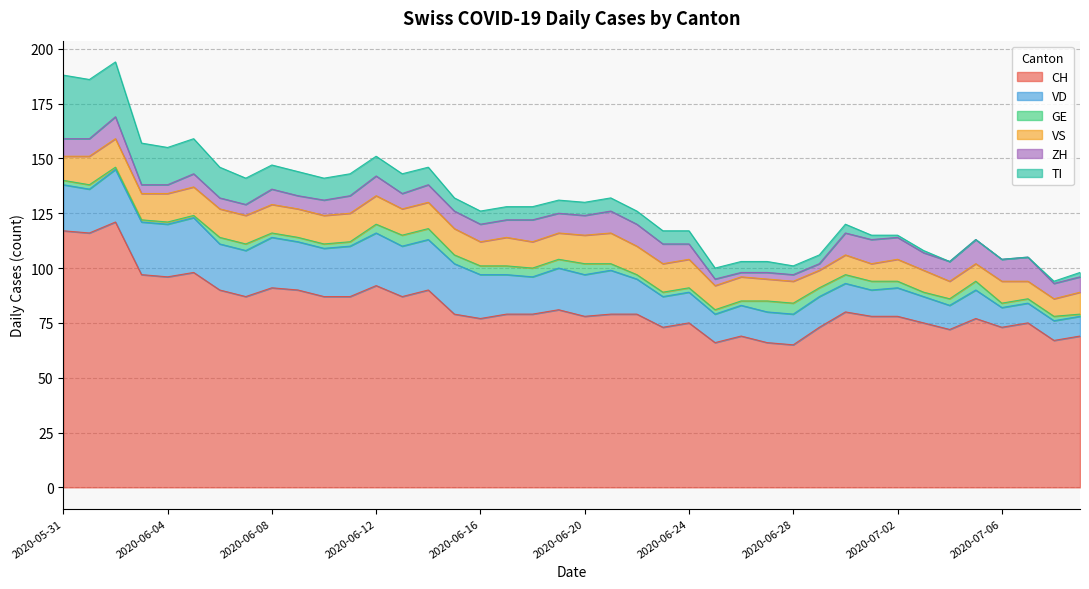

Between 2020-06-17 and 2020-07-09, which is larger?

2020-06-17